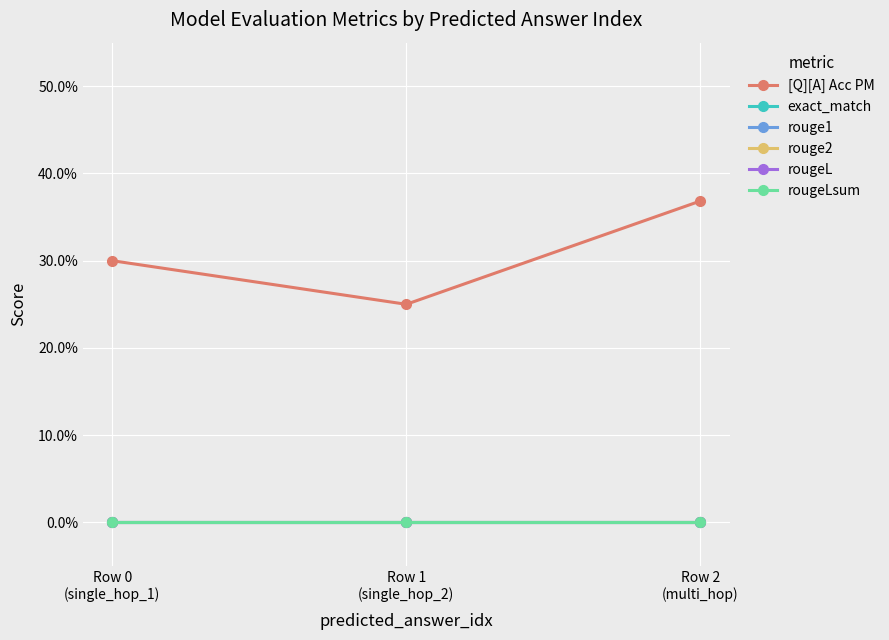

How many lines are shown in the chart?

6